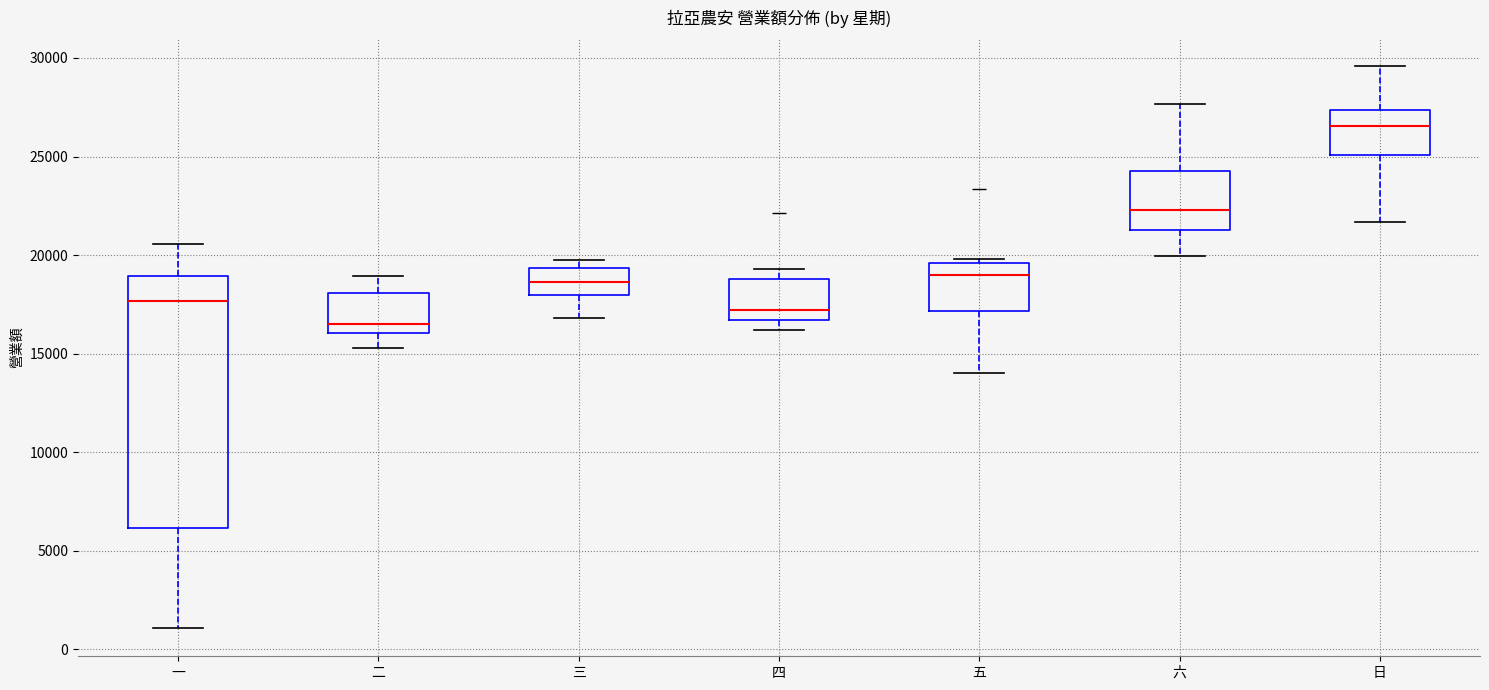

Comparing the boxes themselves (not the whiskers), which one is the tallest?

一